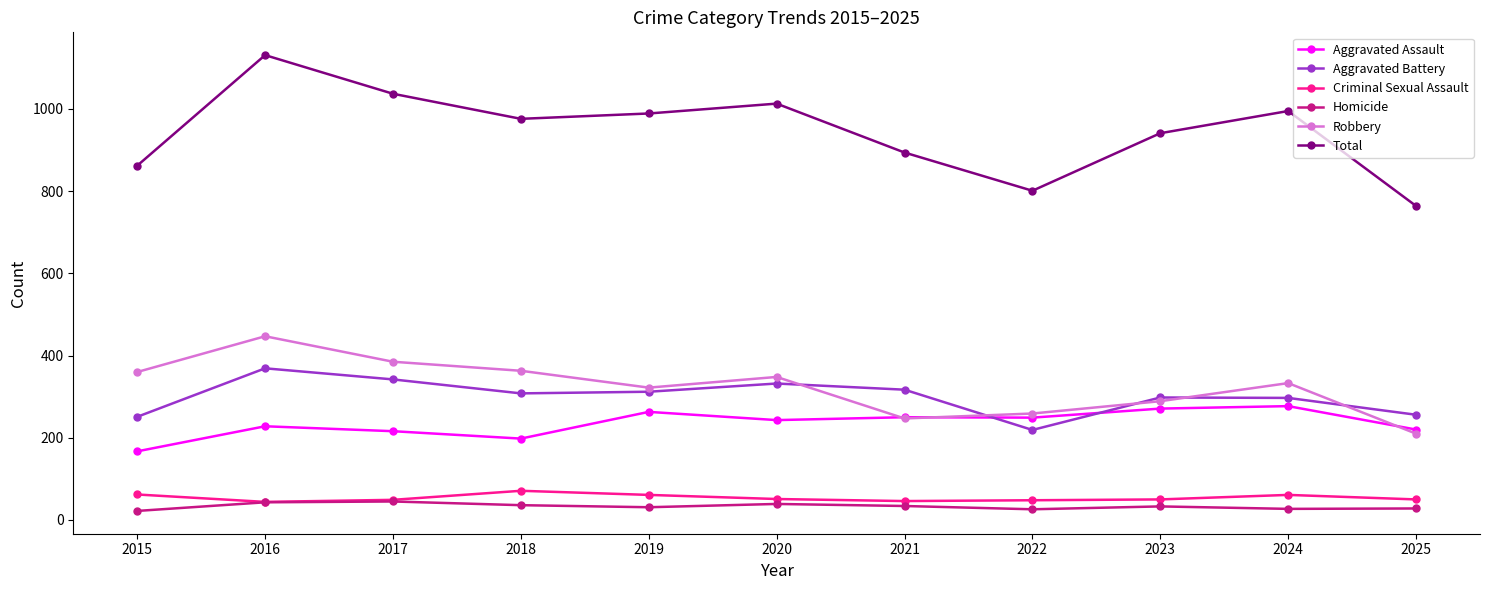

What is the average value of the Aggravated Assault series?

235